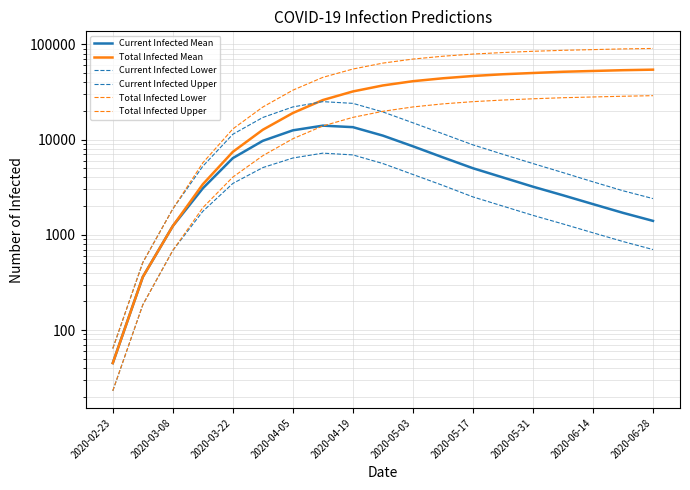

Which series has the largest total across all categories?

Total Infected Upper